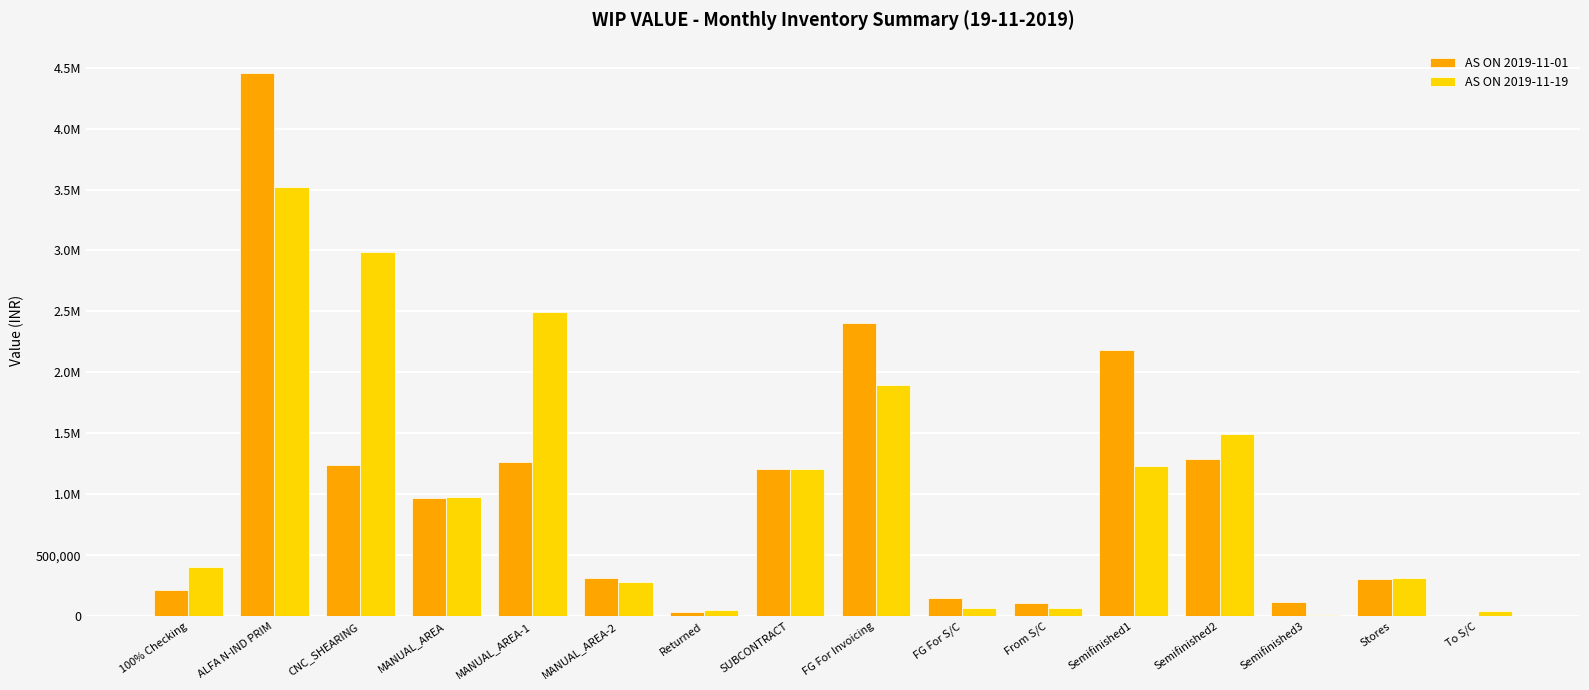

What is the difference between the AS ON 2019-11-19 values at FG For Invoicing and Semifinished1?

662565.7